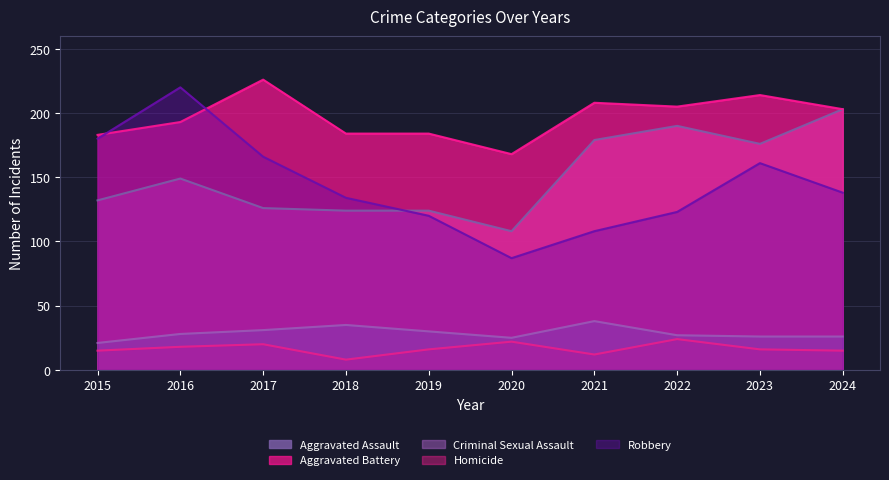

How many values in the Aggravated Battery series are below 203?

5